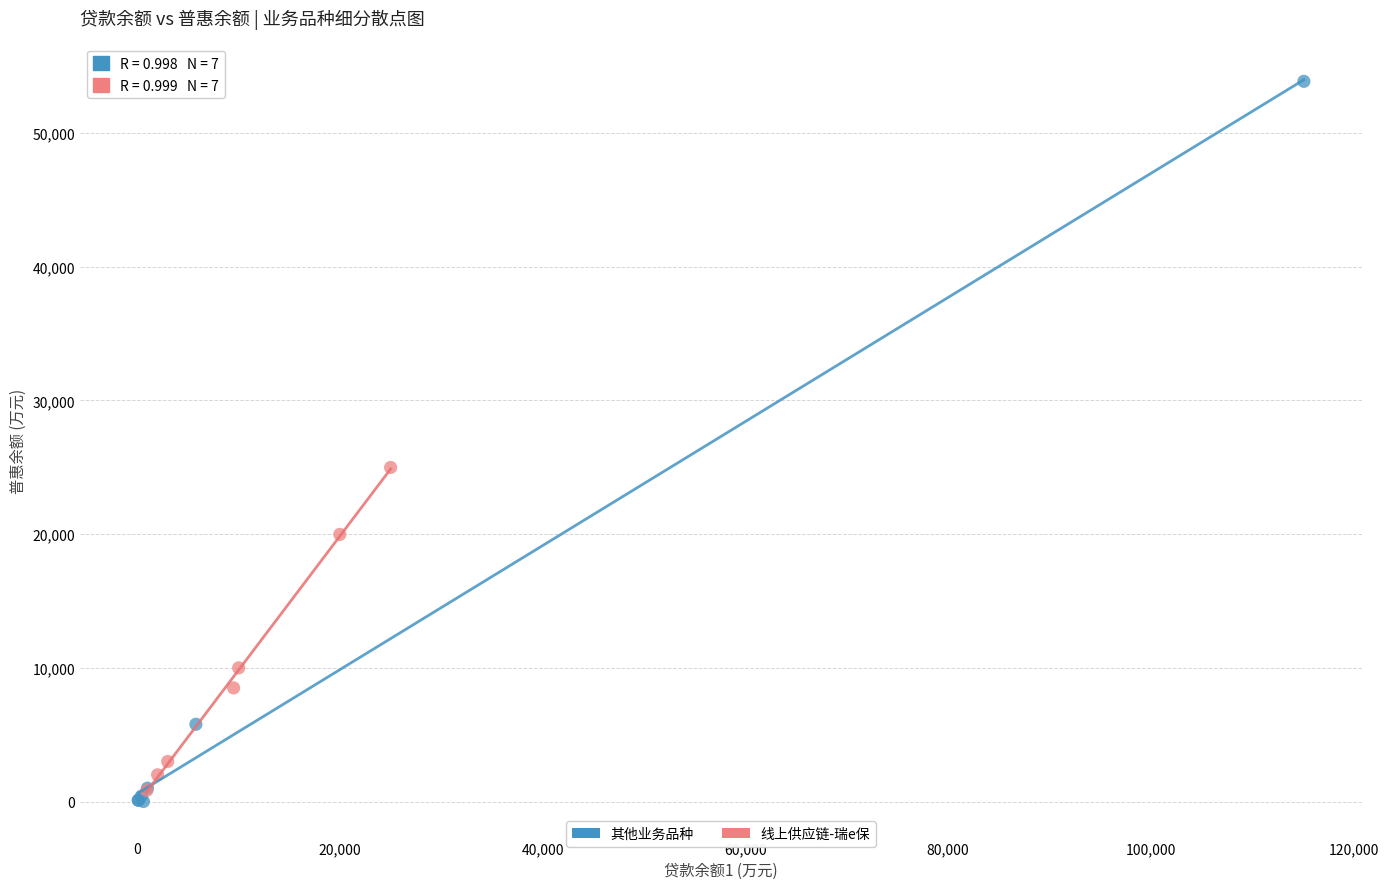

Which series has the largest Y range (max minus min)?

其他业务品种